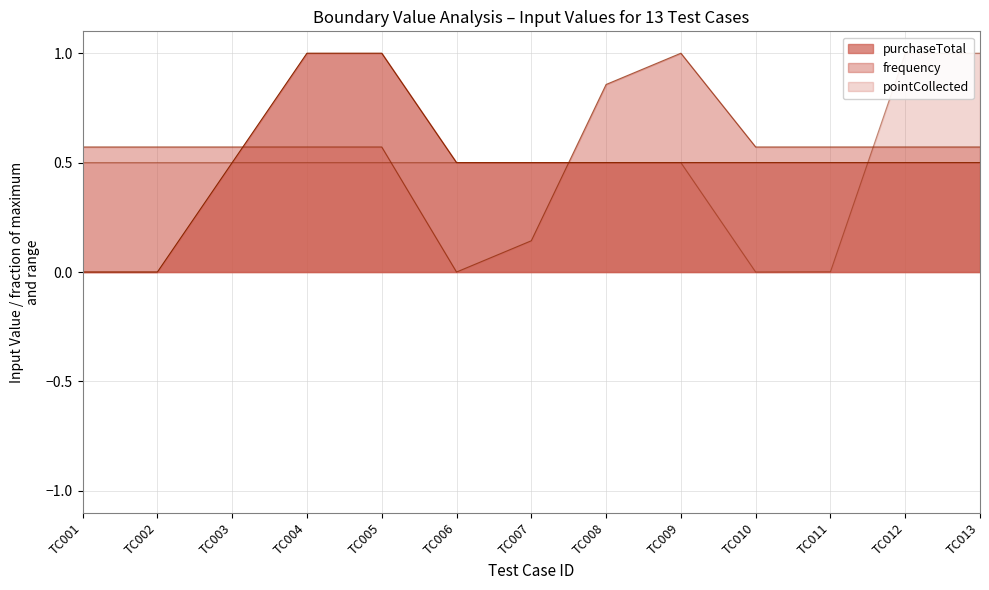

What is the value of the frequency point at the 13th from the left?

0.6